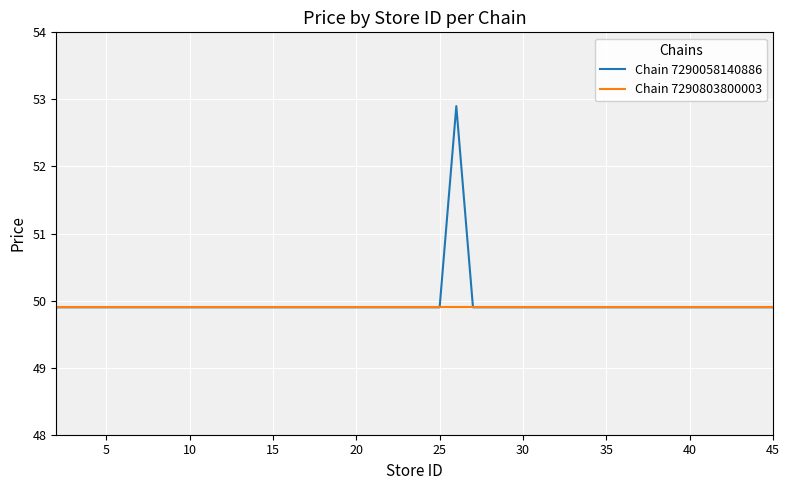

What is the greatest value displayed?

52.9